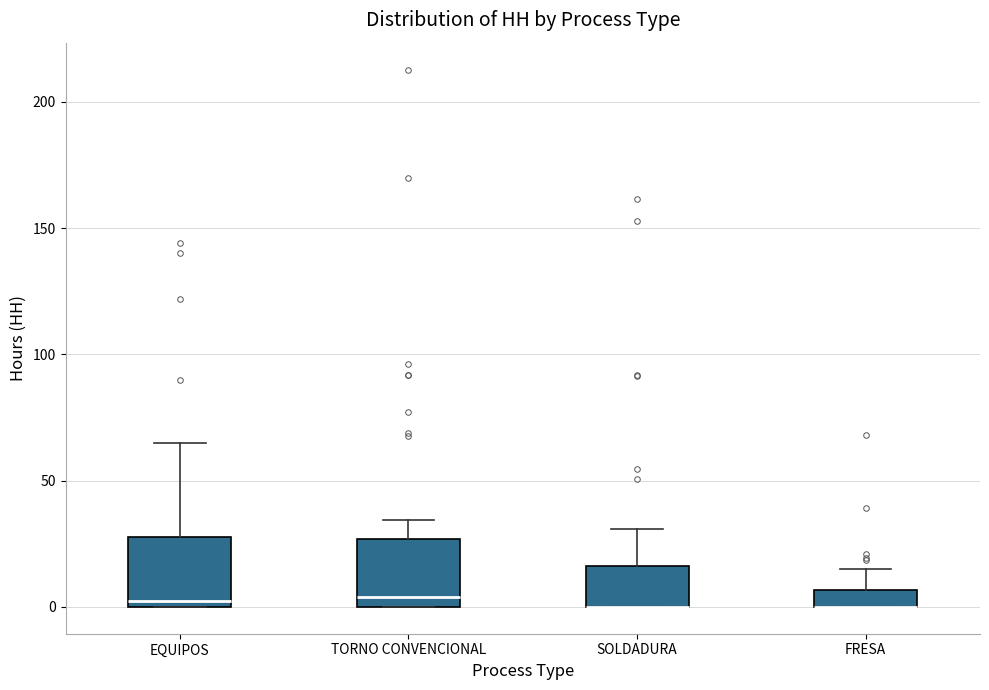

Where does the upper whisker of the box for EQUIPOS end on the y-axis? The values are not printed on the chart, so give them approximately, as read against the axis.

65